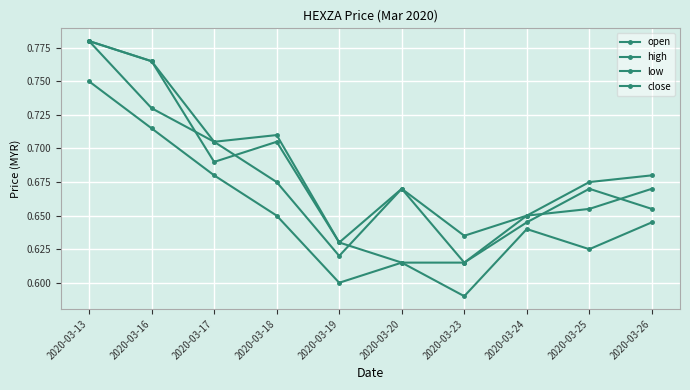

True or false: close has a value of 0.7 at 2020-03-24.

True